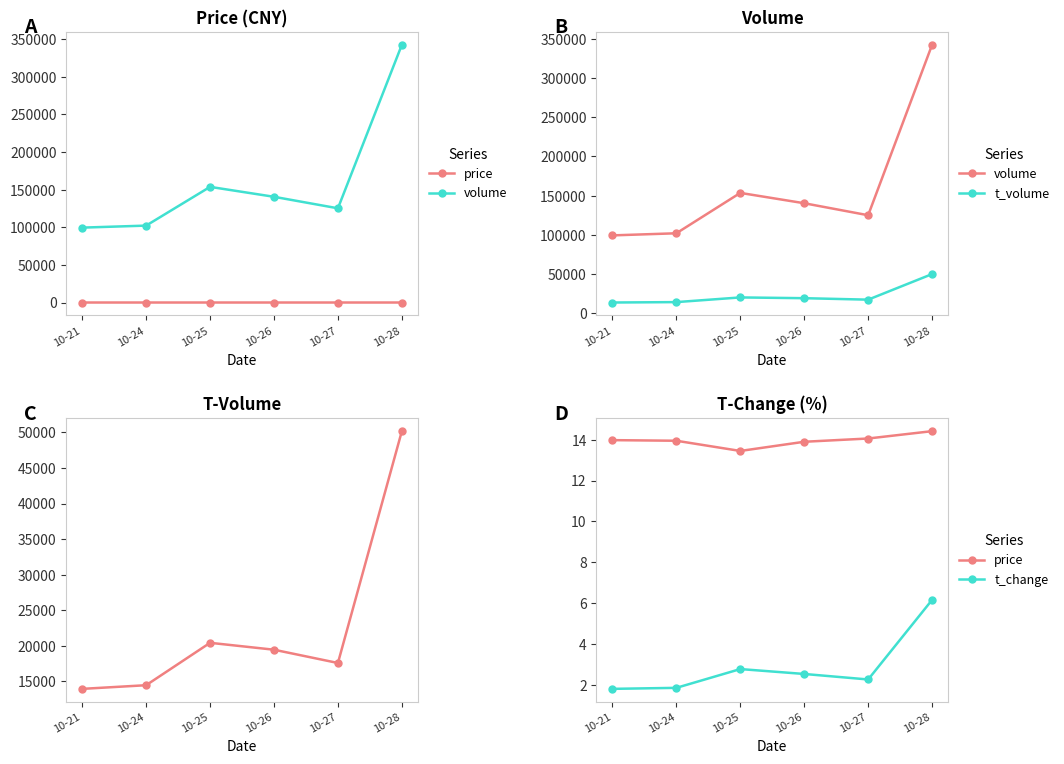

Is it true that t_volume equals 20420.0 at 10-25?

True